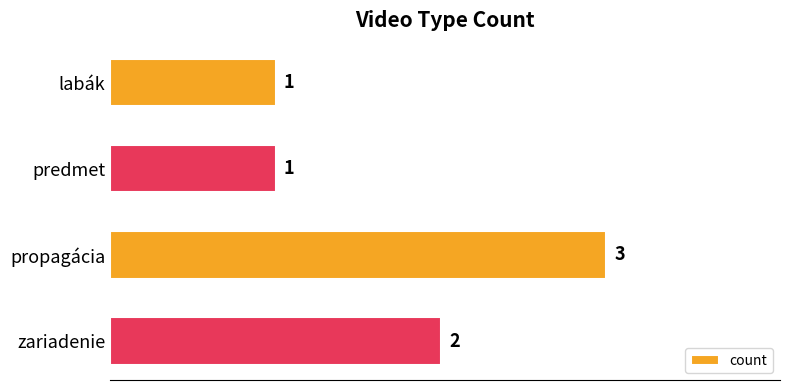

Where is the data nearest to the value 2?

zariadenie